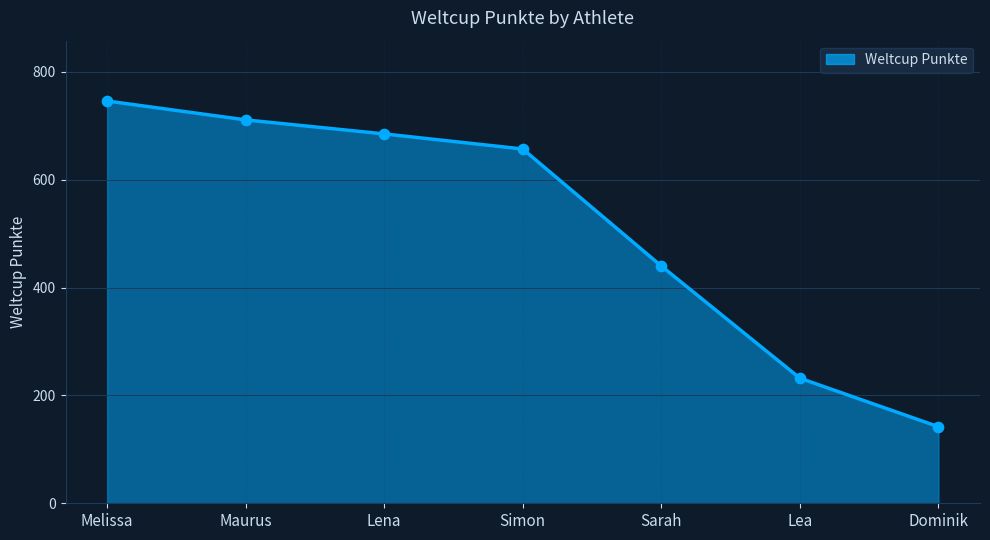

Which has a higher value, Sarah or Simon?

Simon